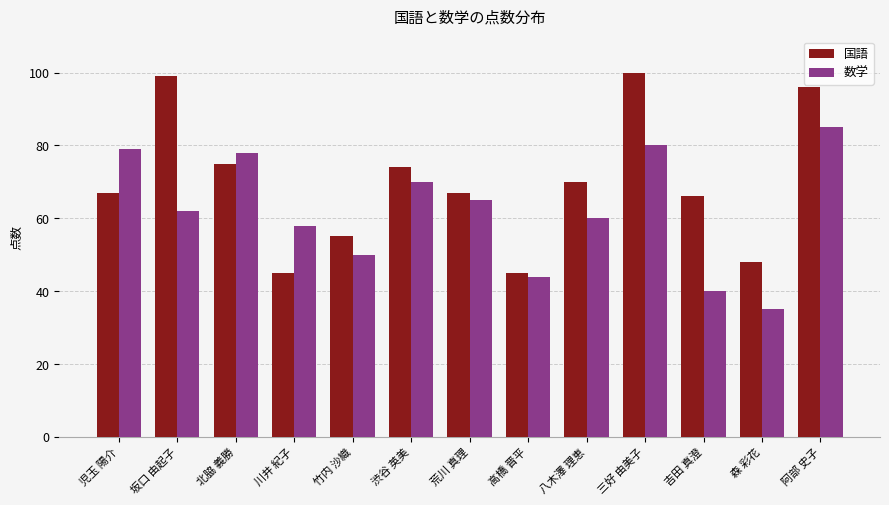

What is the label of the 13th bar from the right?

児玉 陽介